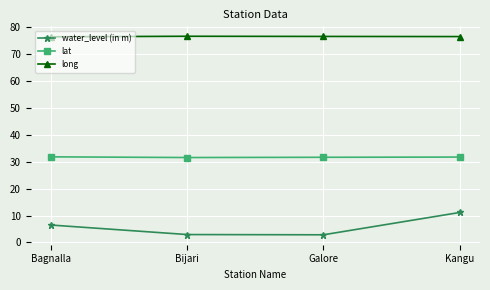

What is the maximum value for long?

76.5